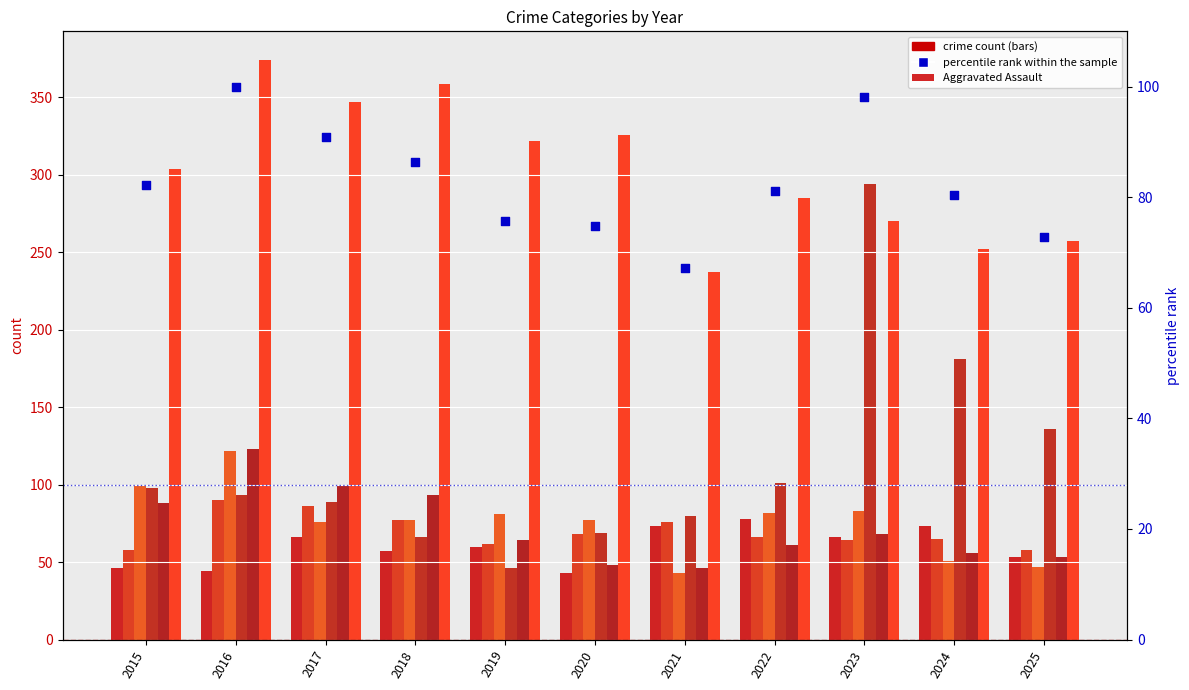

Is the value of Burglary at 2020 greater than the value of Robbery at 2016?

No